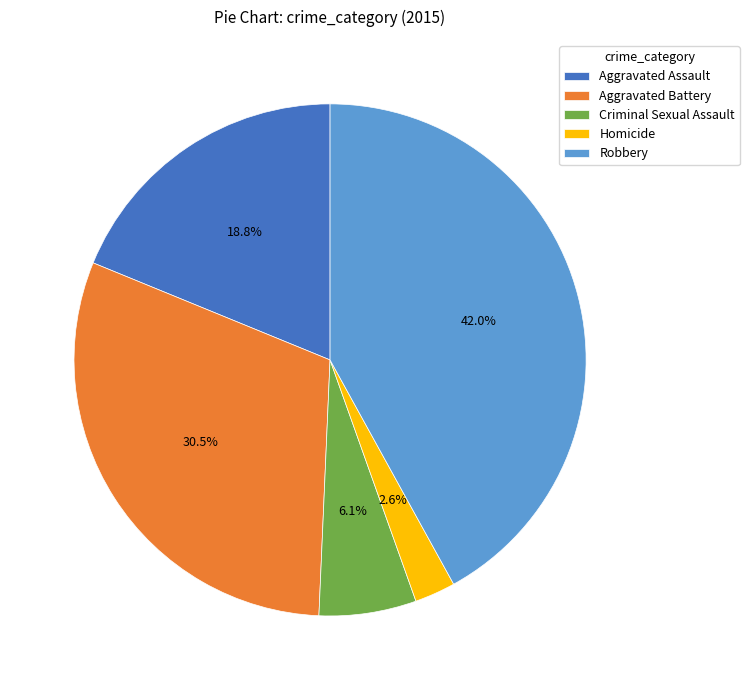

What percentage is NOT represented by Criminal Sexual Assault?

93.9%